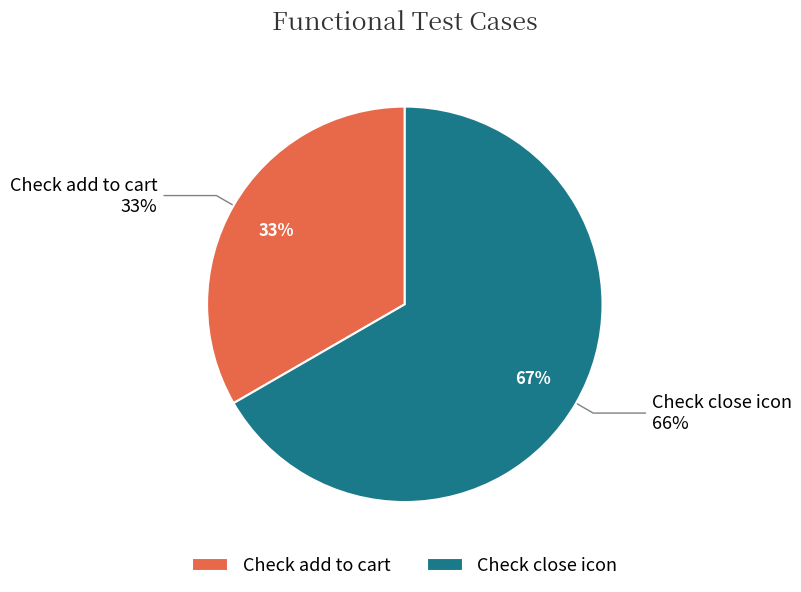

How many segments does this pie chart have?

2